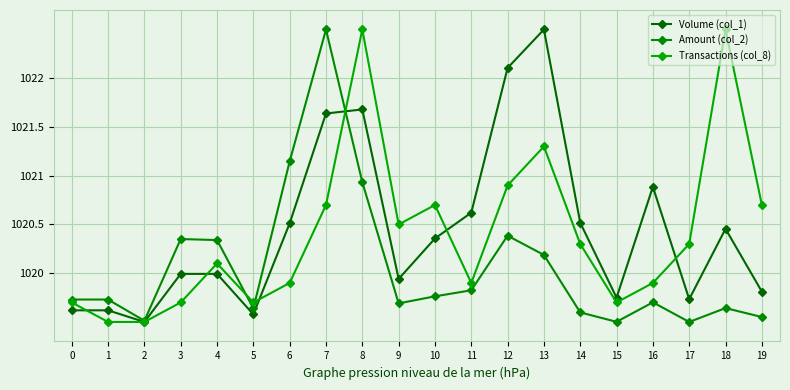

Does the chart have visible grid lines?

Yes